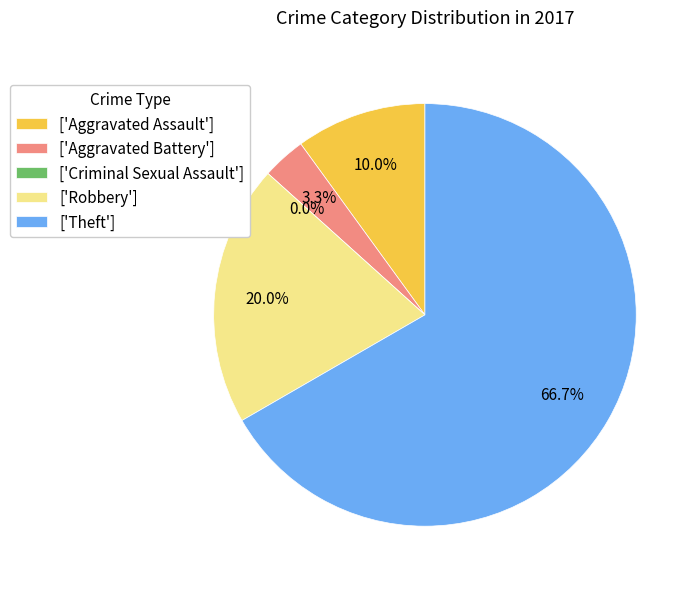

To the nearest percent, what is the combined percentage of Aggravated Assault and Robbery?

30%